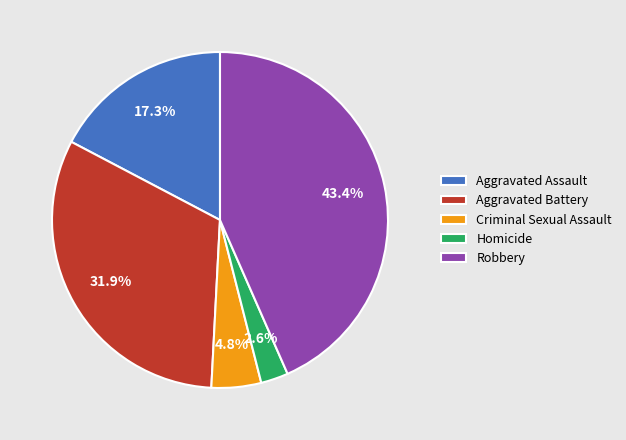

To the nearest percent, what portion does Aggravated Battery represent?

32%